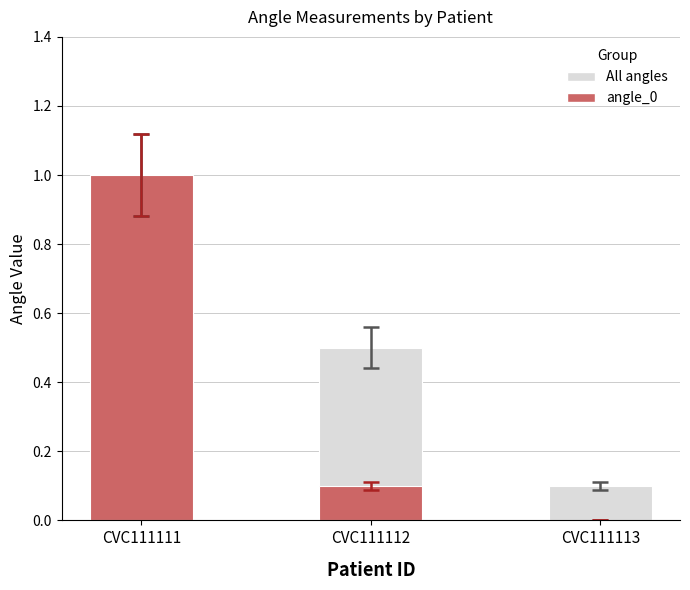

Which category has the lowest value across all series?

CVC111113